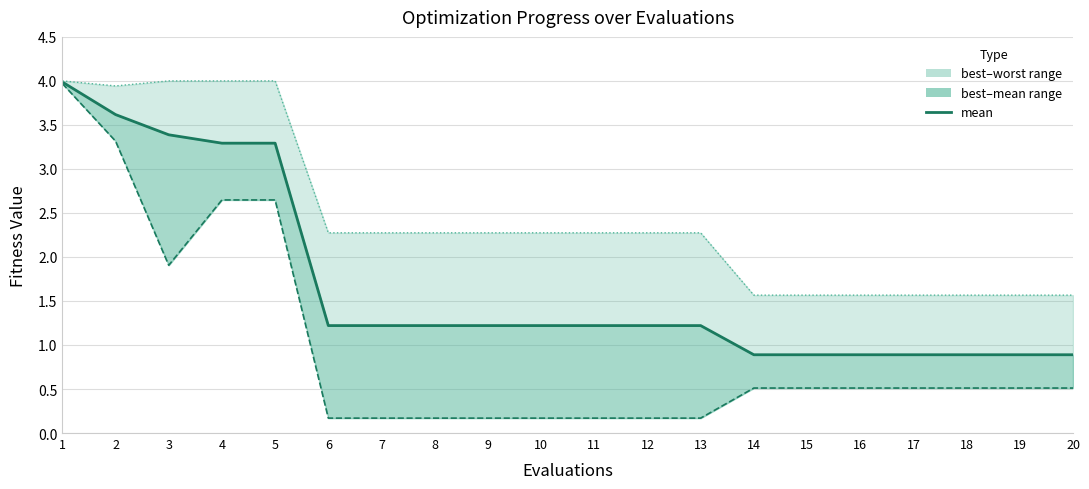

What is the approximate value of mean at 5?

3.3